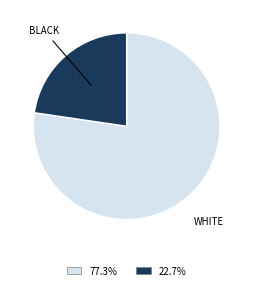

Is there any slice that represents more than half of the pie?

Yes